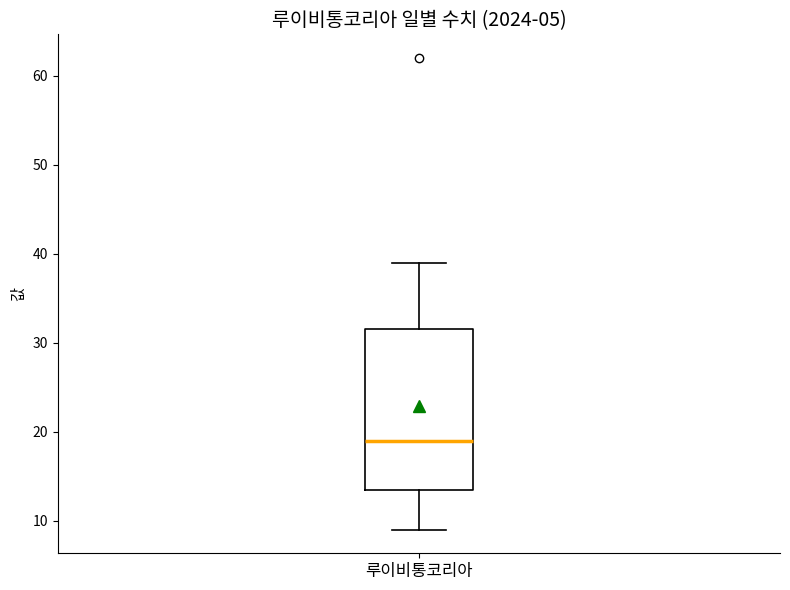

Where does the upper whisker of the box for 루이비통코리아 end on the y-axis? The values are not printed on the chart, so give them approximately, as read against the axis.

39